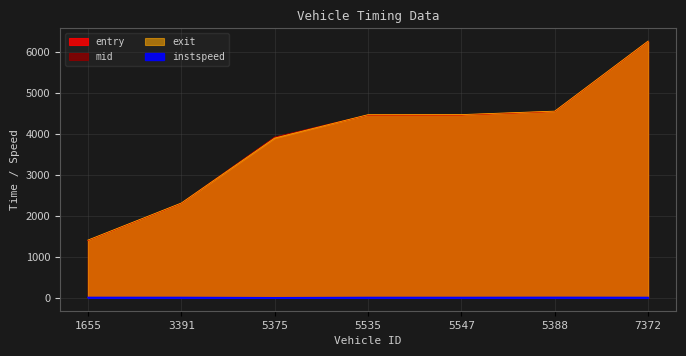

What is the difference between the highest and lowest values at 5388?

4544.9